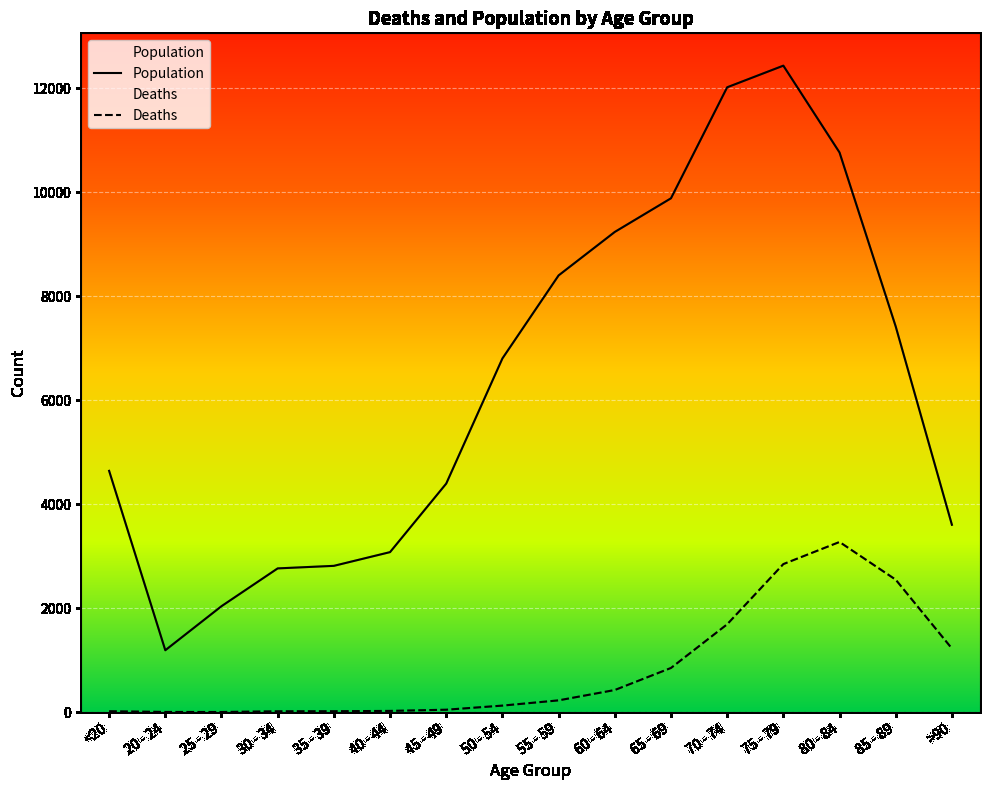

The value of Deaths at >90 is 1224. True or false?

True